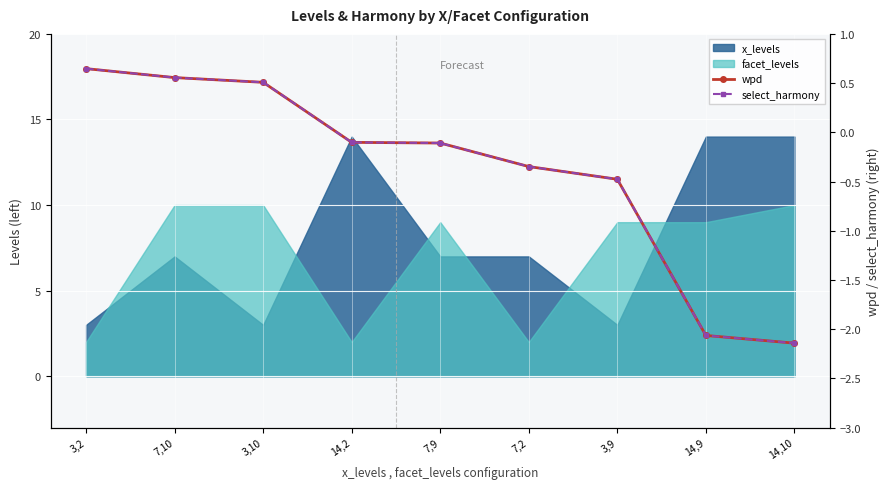

Between 7,10 and 3,10, which is larger?

7,10